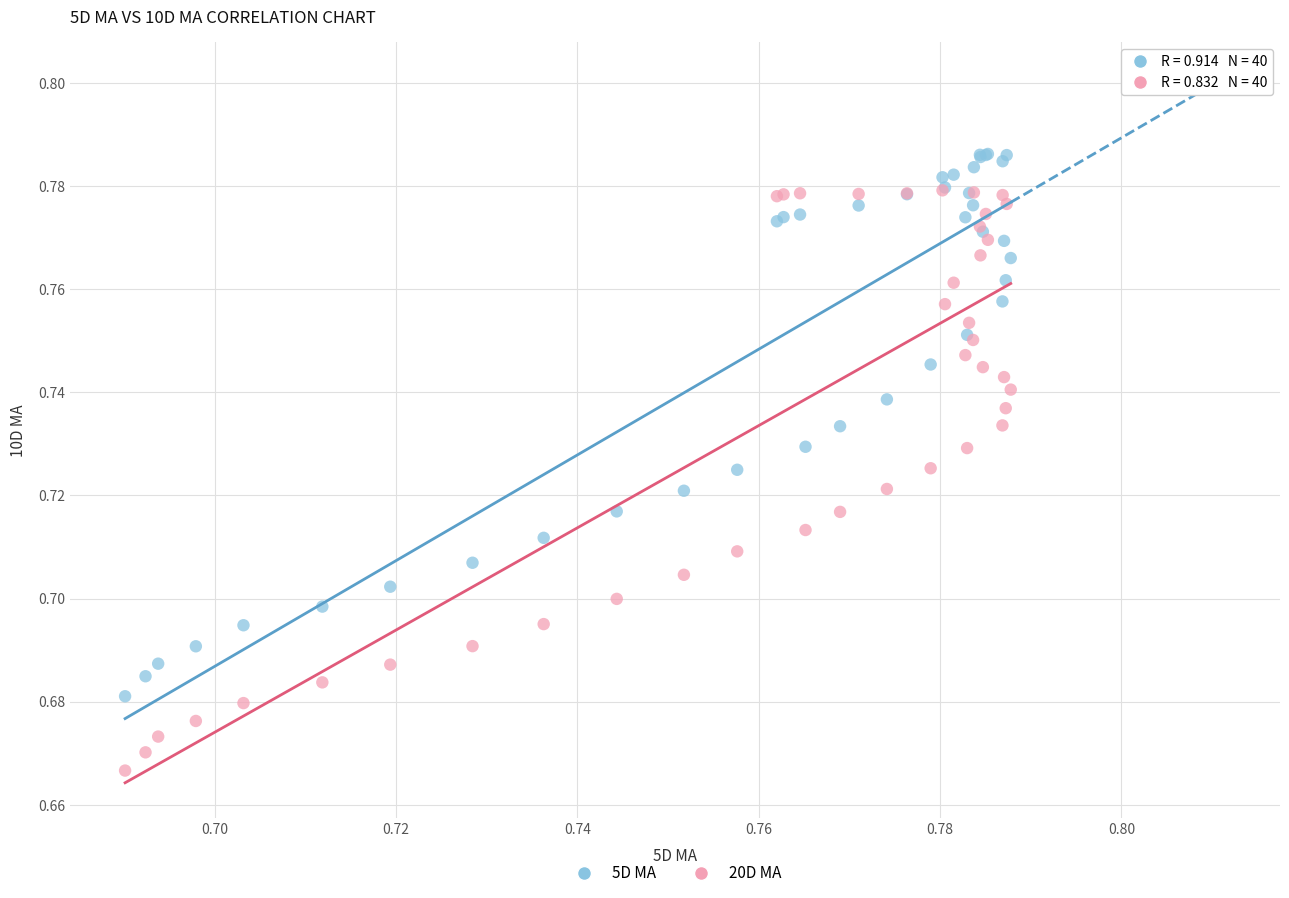

Which series contains the highest Y value?

5D MA